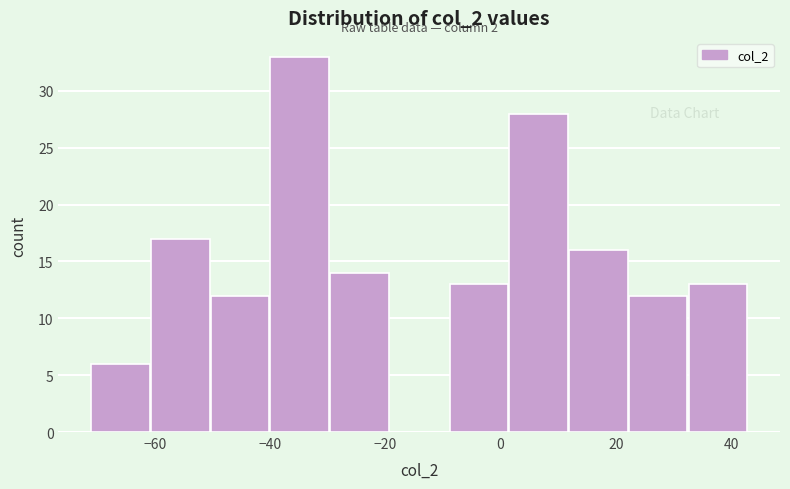

Over which range of the x-axis is the bar tallest?

-40 to -30